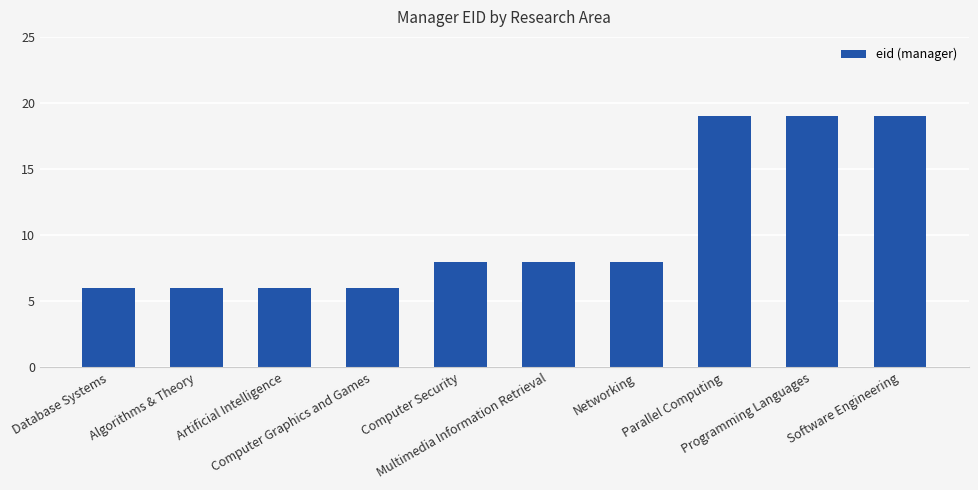

What is the sum of all values?

105